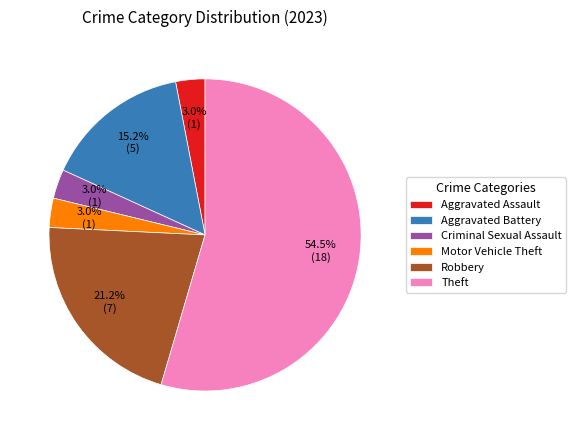

True or false: Aggravated Assault accounts for 3% of the total.

True